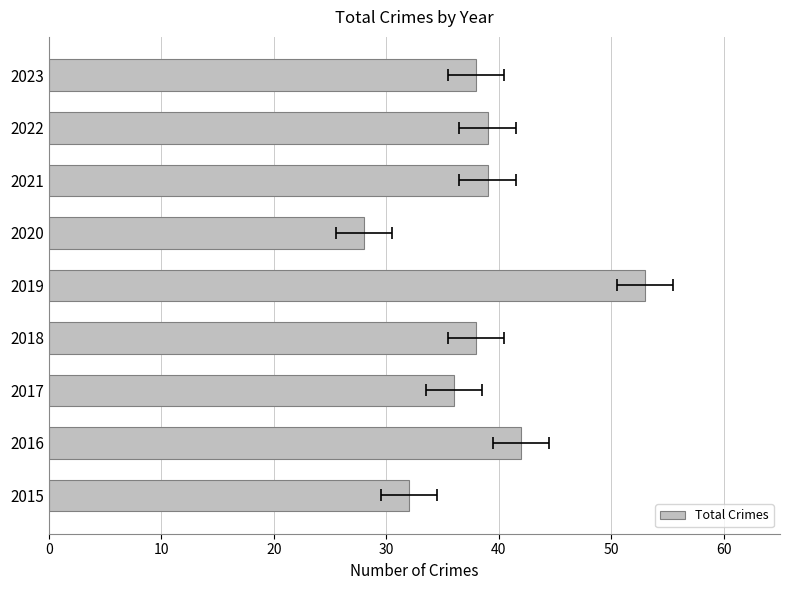

What position from the left is 60?

7